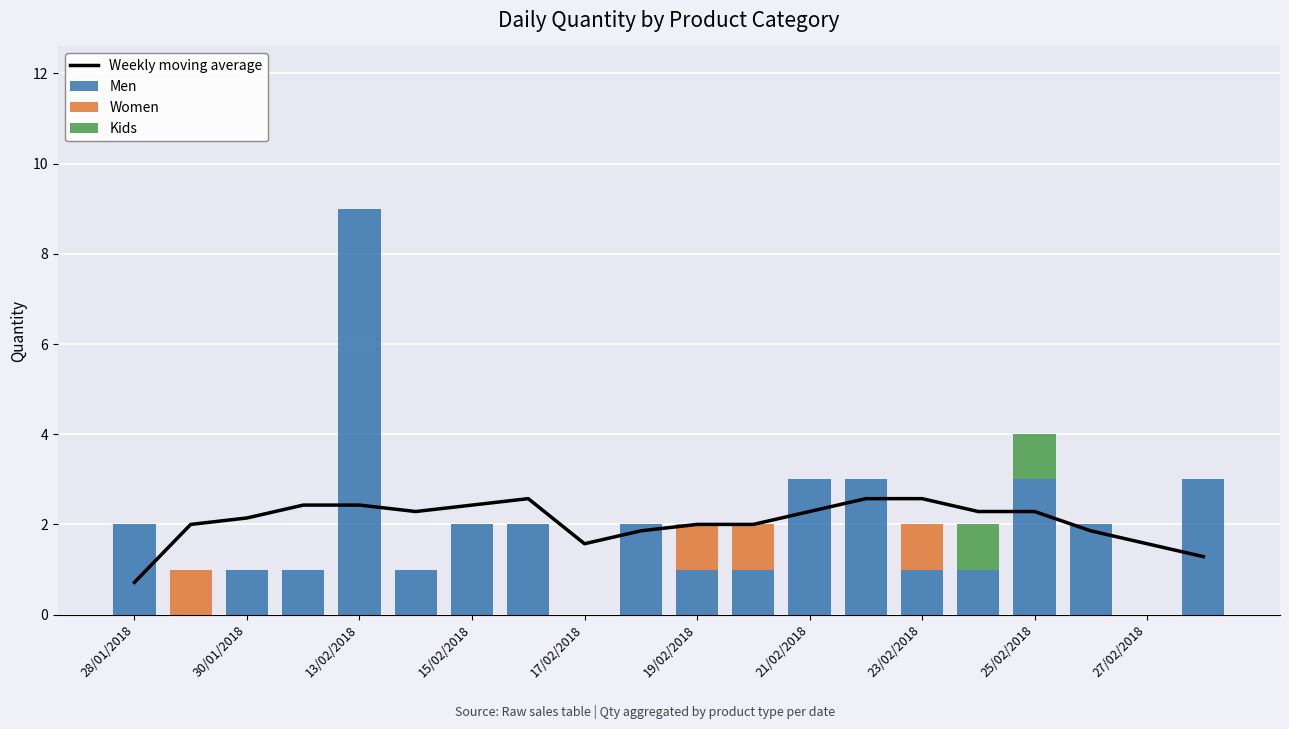

True or false: Men has a value of 3 at 25/02/2018.

True